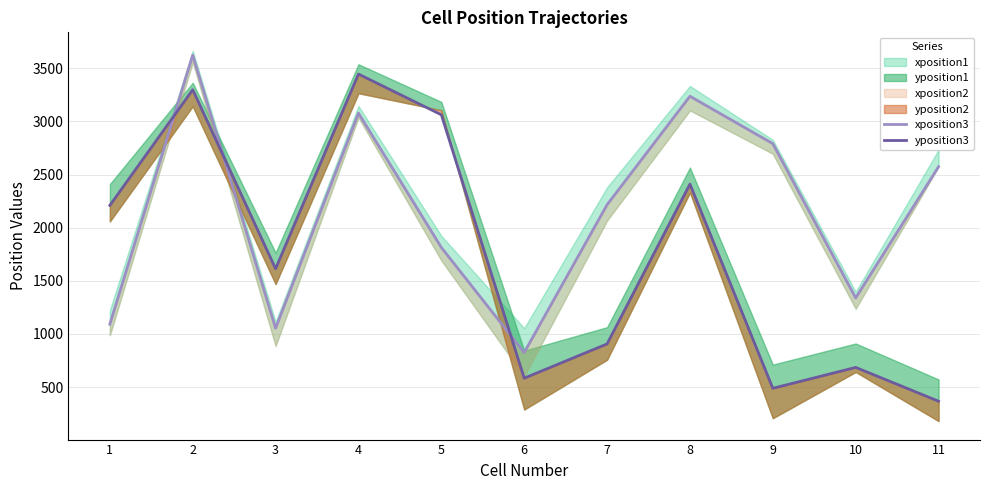

How many categories are shown in the chart?

11